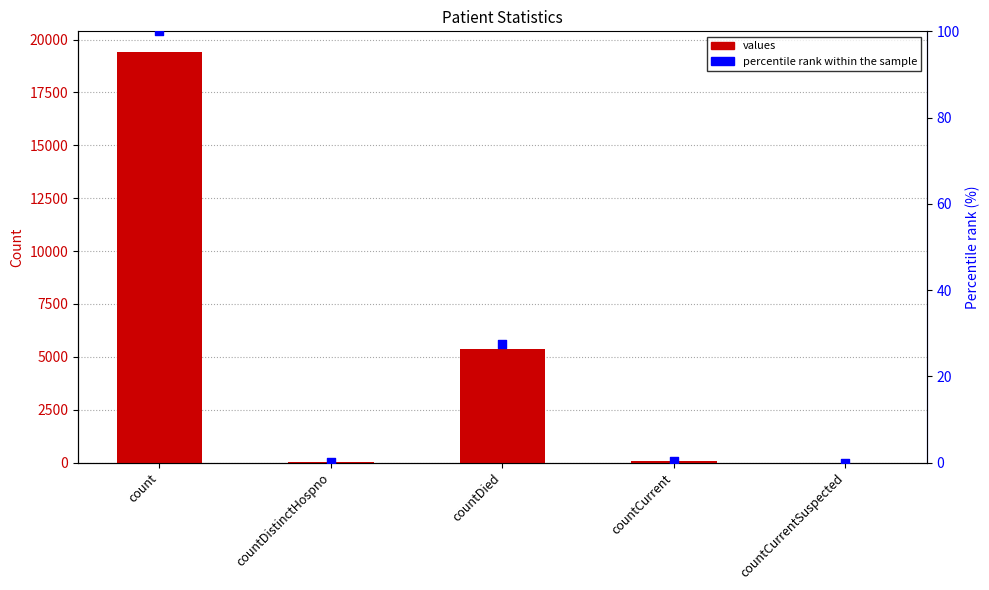

Is the value of values at countDistinctHospno greater than the value of percentile rank within the sample at count?

No